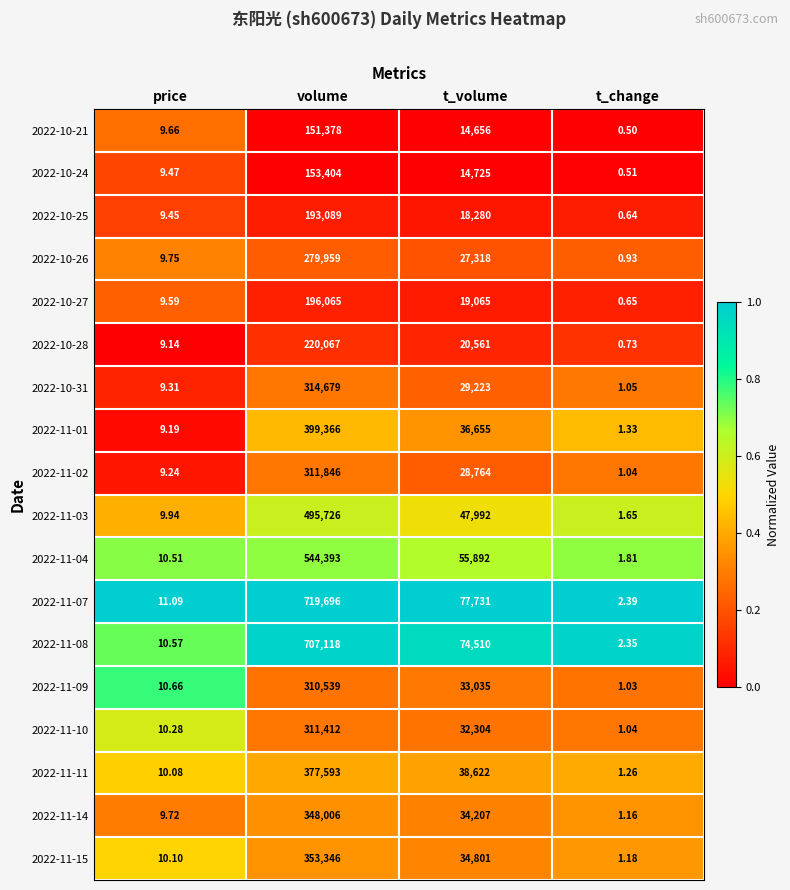

At which label is 2022-10-27 closest to 98032?

t_volume